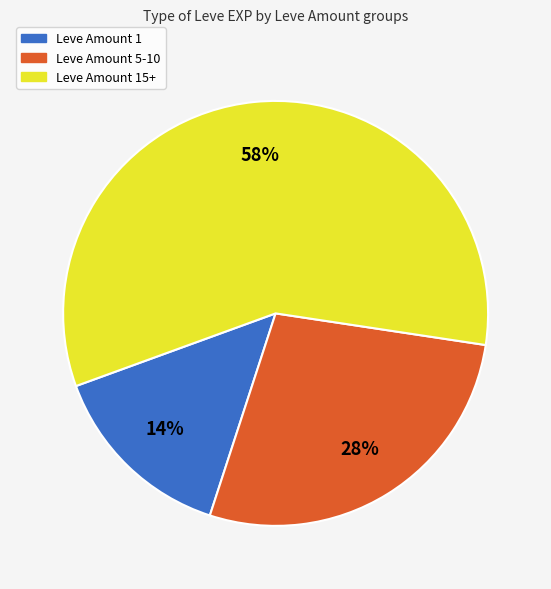

How many segments does this pie chart have?

3